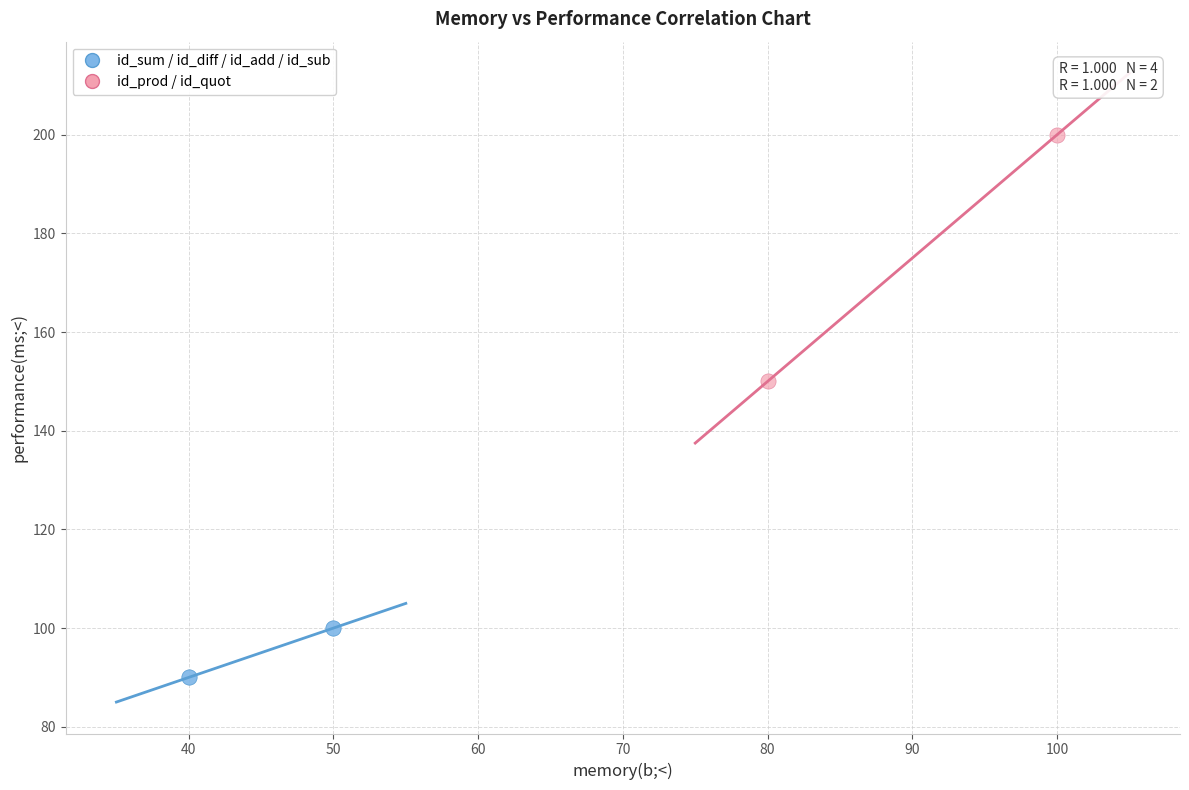

What are all the series names shown in the legend?

id_sum / id_diff / id_add / id_sub, id_prod / id_quot